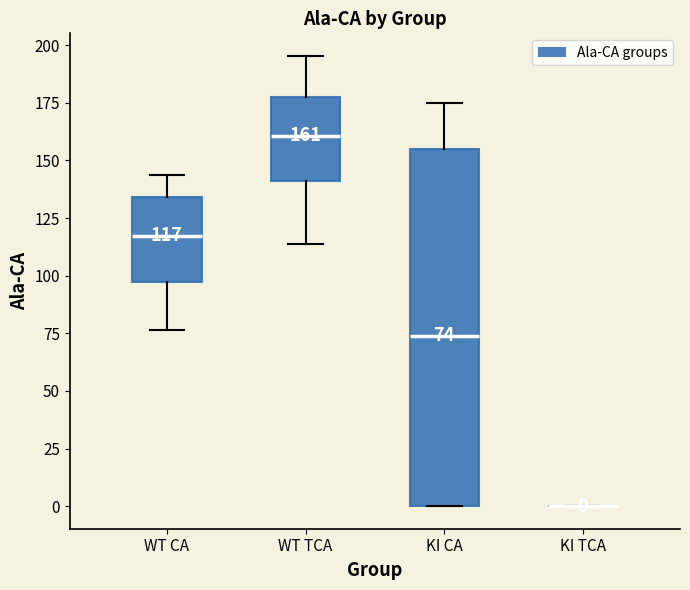

Which box is the tallest, from its lower edge to its upper edge?

KI CA